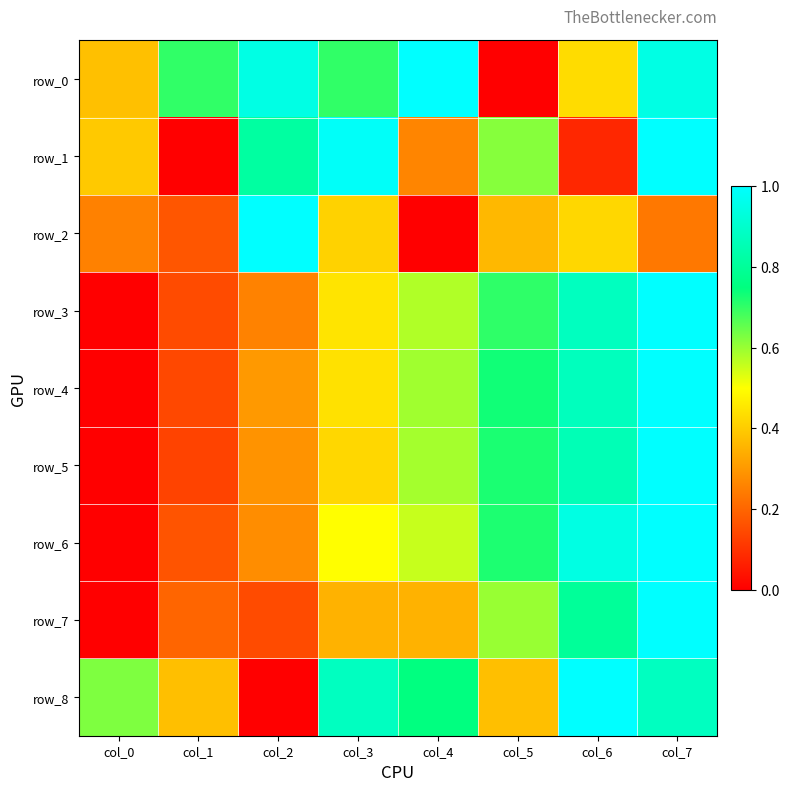

Rank the series at col_5 from highest to lowest value.

row_4, row_5, row_6, row_3, row_1, row_7, row_8, row_2, row_0